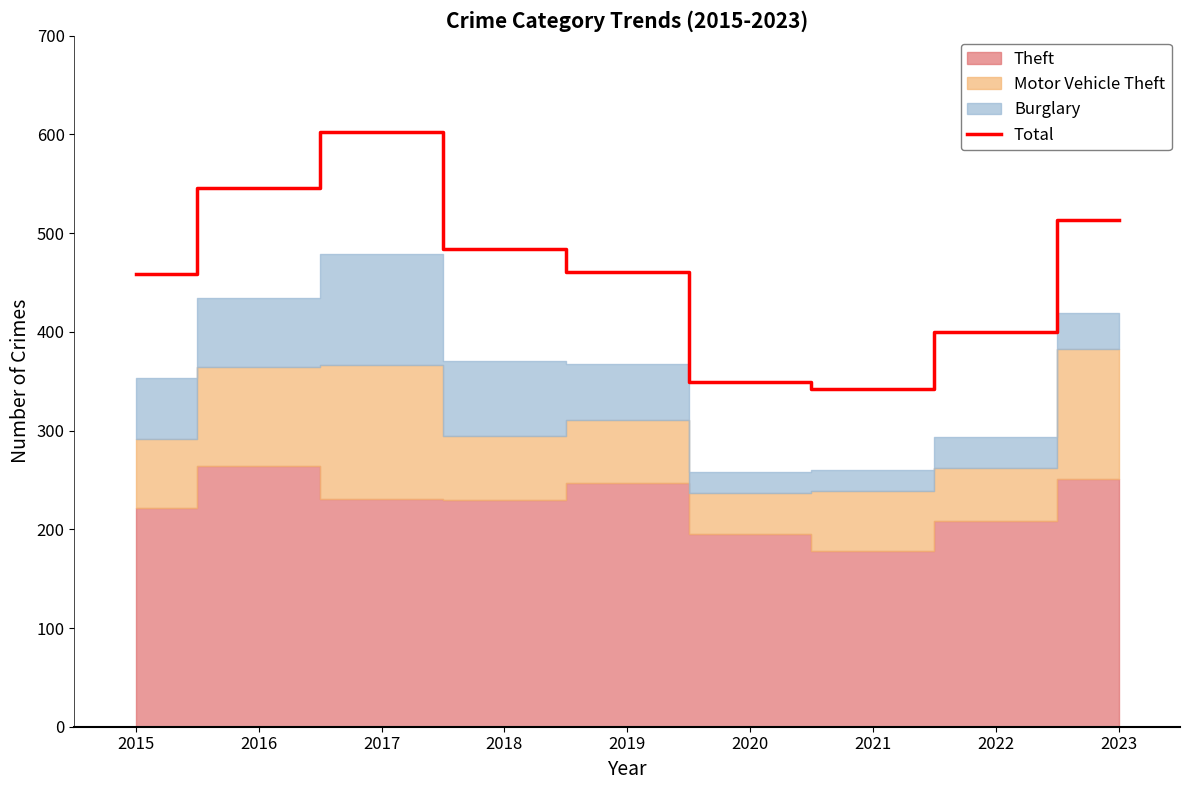

What is the change in value from 2020 to 2022?

+51